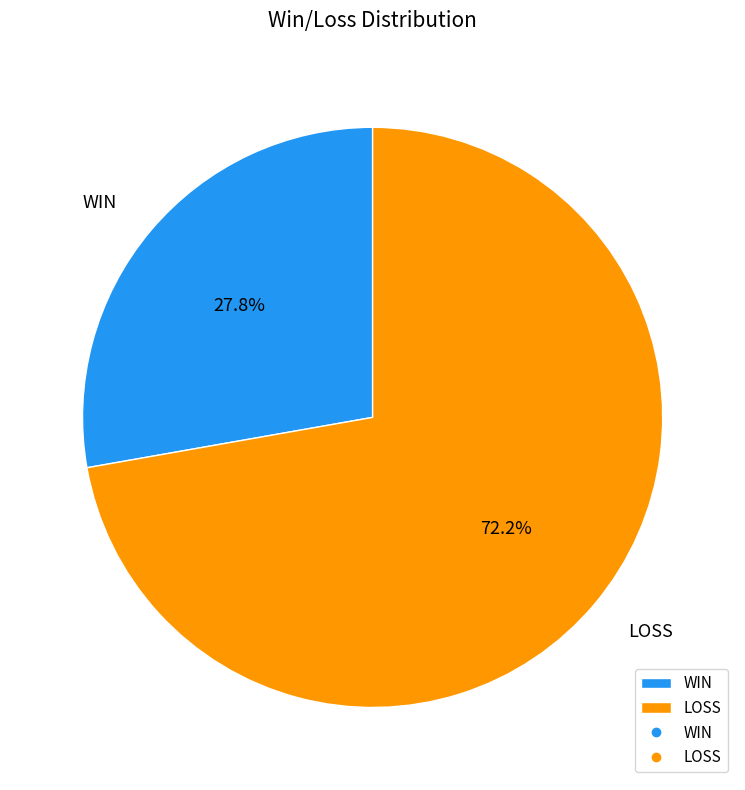

Between WIN and LOSS, which is larger?

LOSS